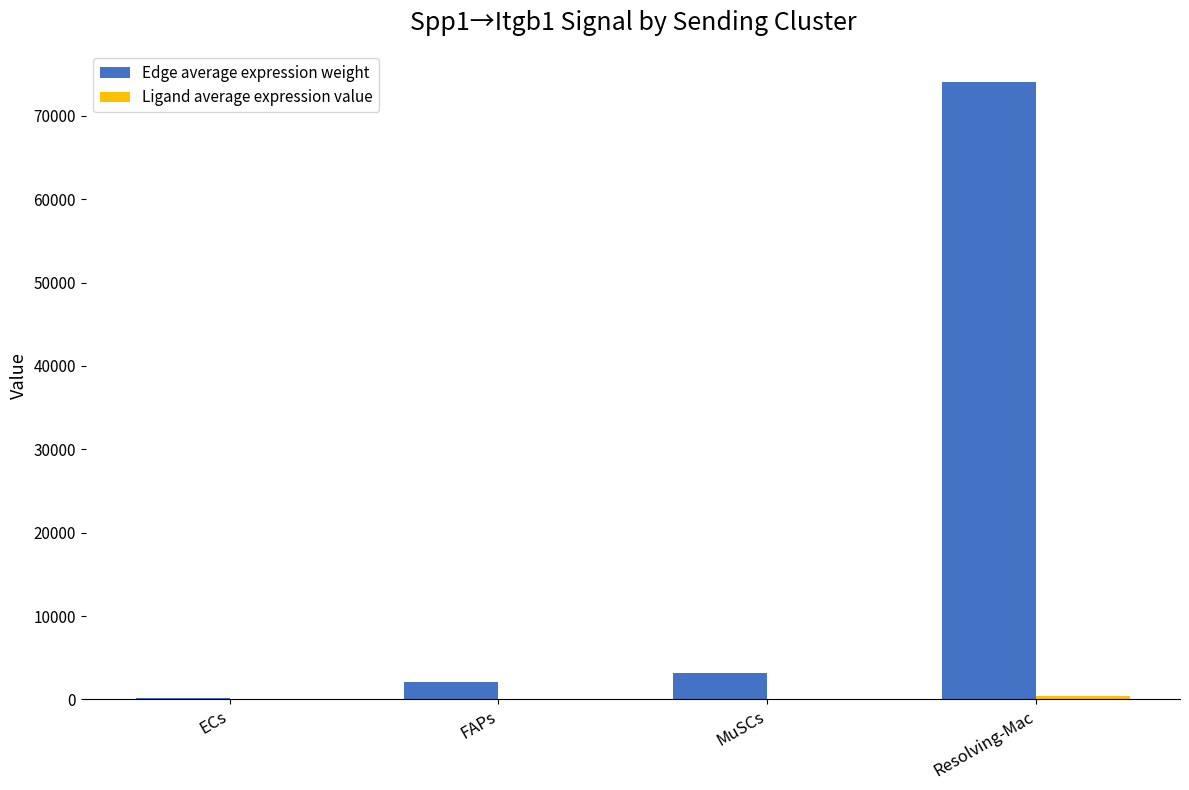

Are the bars grouped side by side (vs. stacked)?

Yes